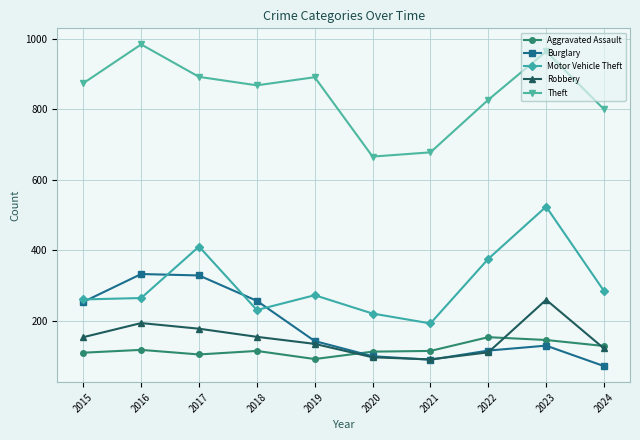

Count the number of categories in the chart.

10